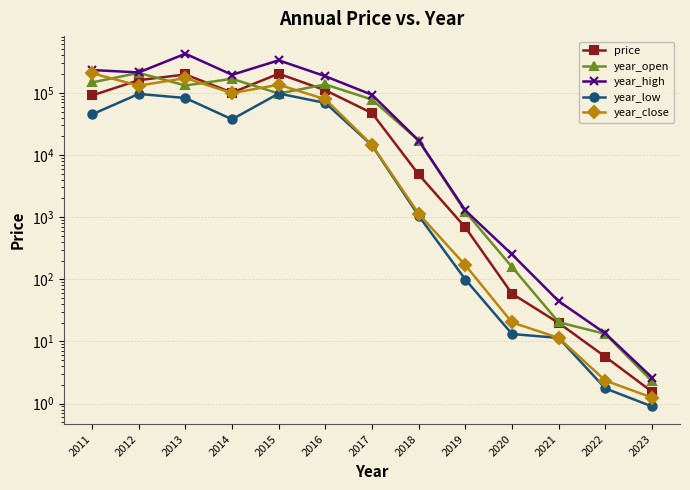

What is the minimum value for year_high?

2.6